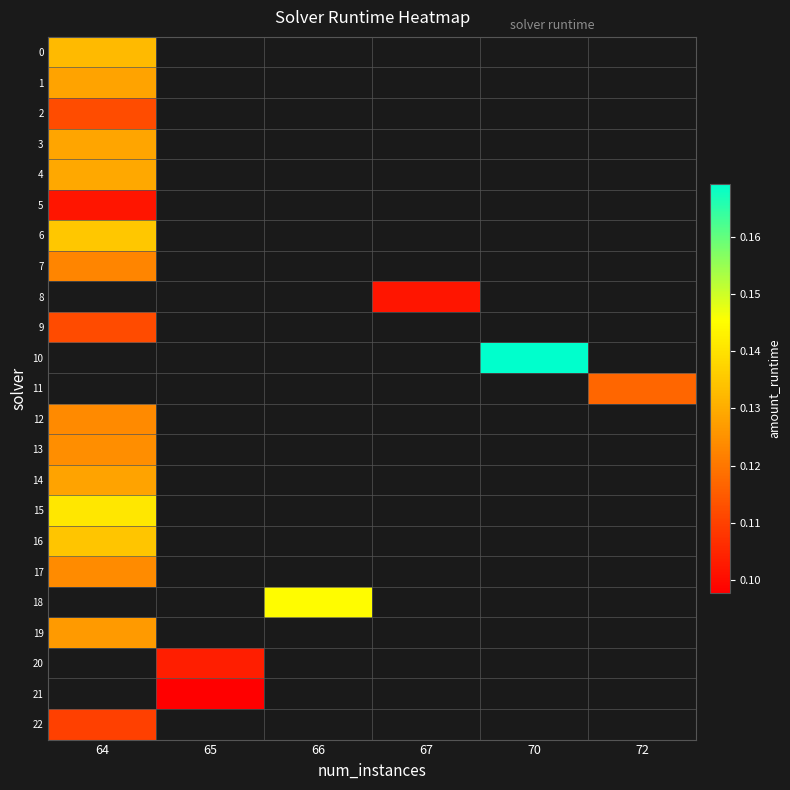

Count the number of data series in this chart.

23